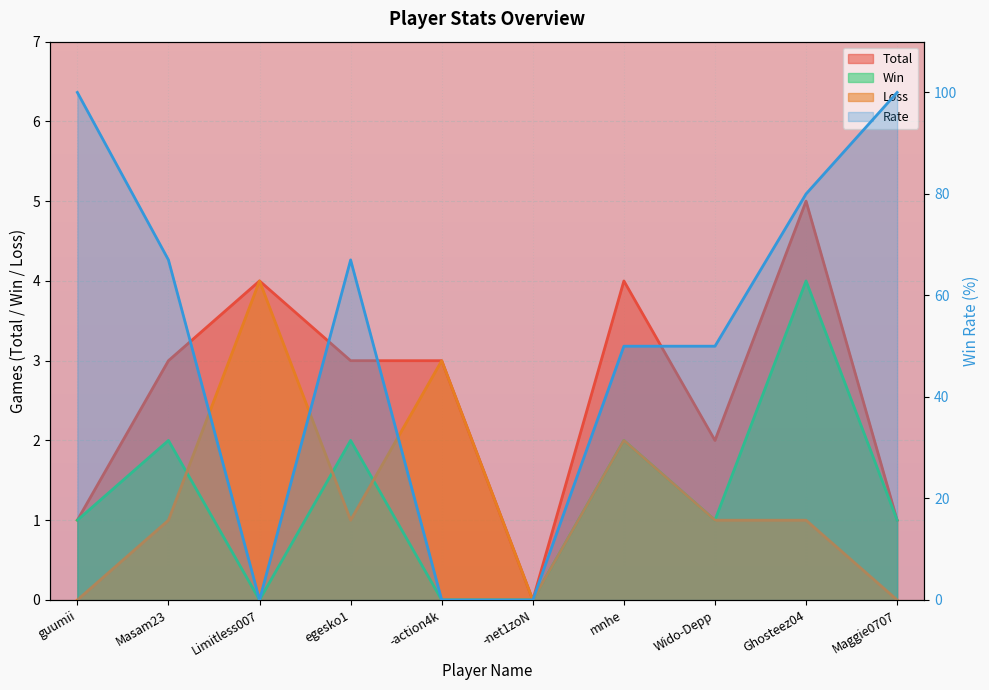

What is the sum of all Total values?

26